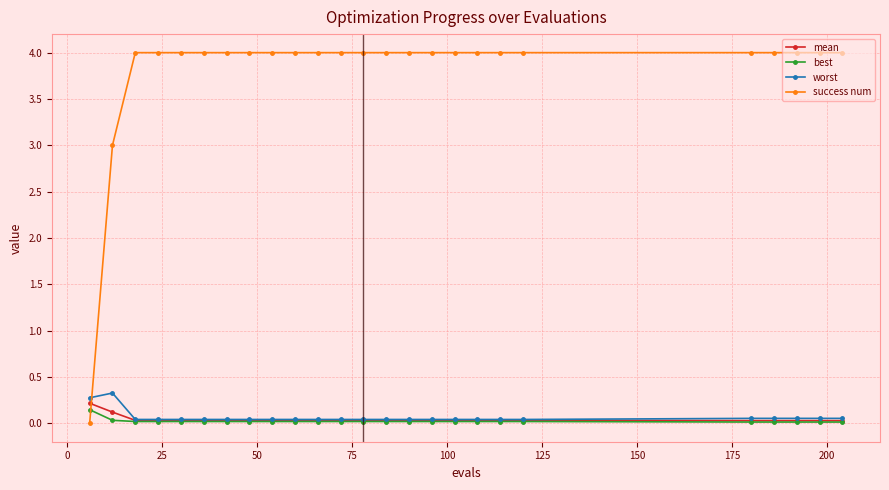

Which series has the widest spread of values?

success num